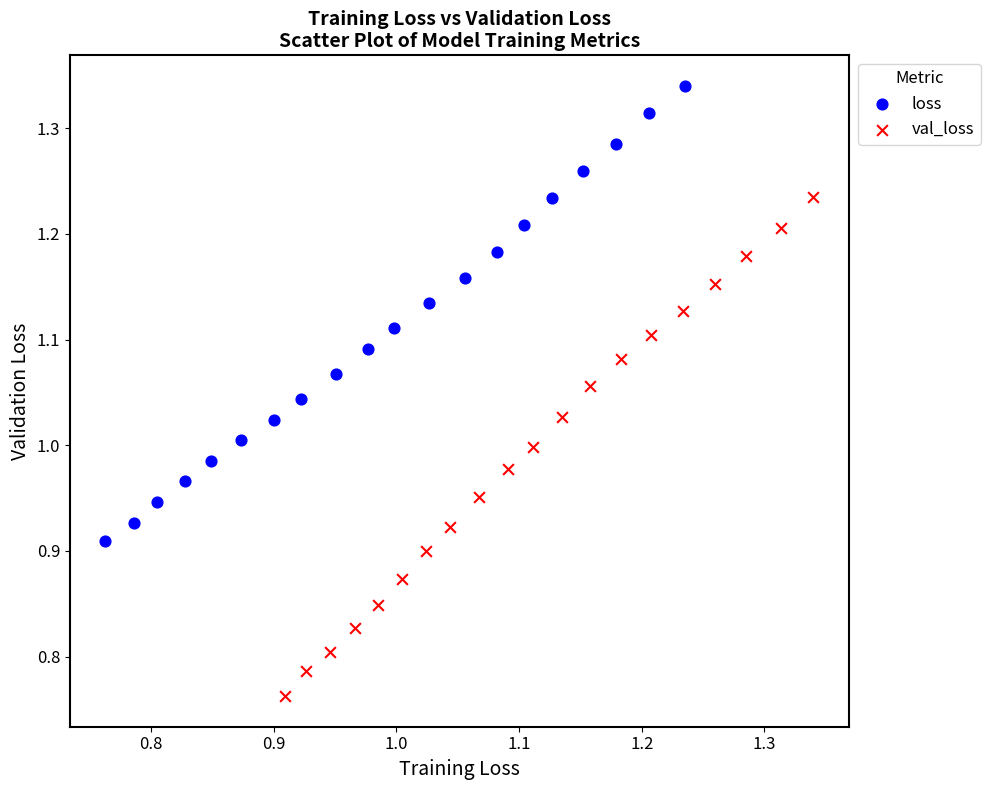

Which series reaches the minimum Y coordinate?

val_loss